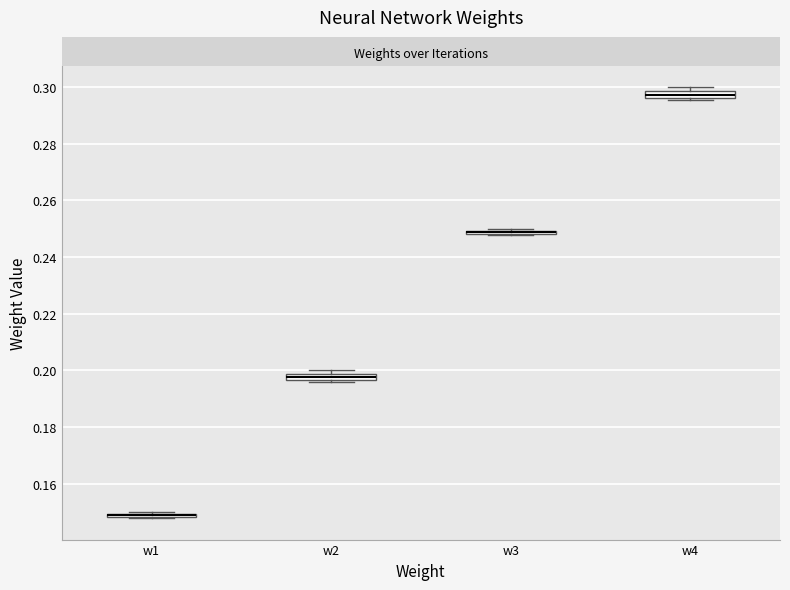

Where is the lower edge of the box for w4 on the y-axis? The values are not printed on the chart, so give them approximately, as read against the axis.

0.296